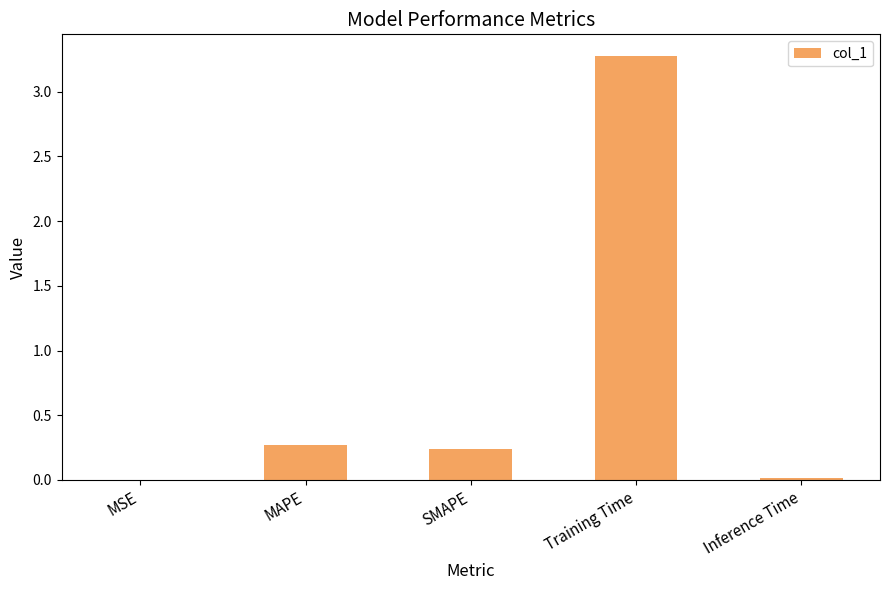

What is the maximum value shown in the chart?

3.3